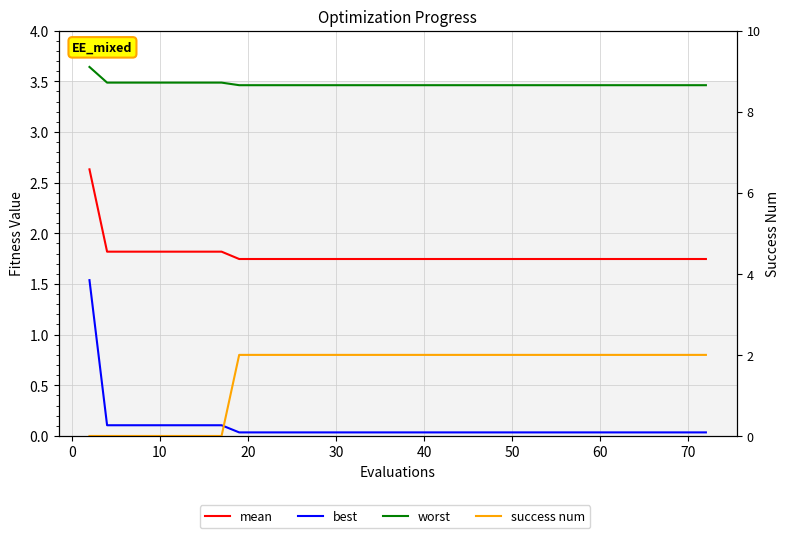

True or false: mean and success num intersect in this chart.

True